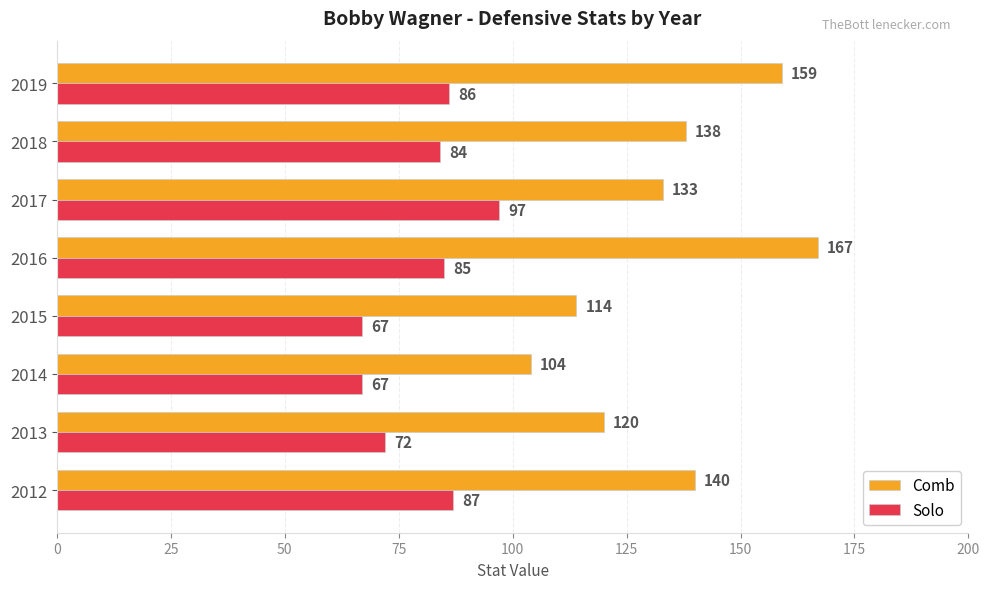

Which series has the largest range (max minus min)?

Comb